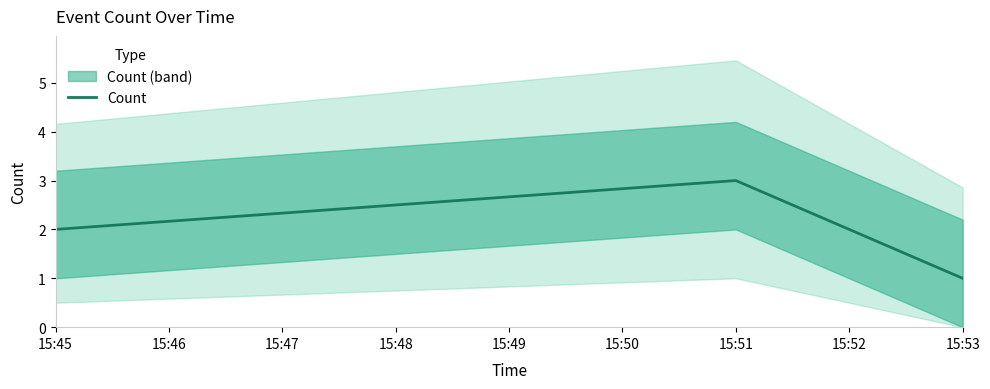

List the labels in order of Count value, largest first.

15:51, 15:45, 15:53